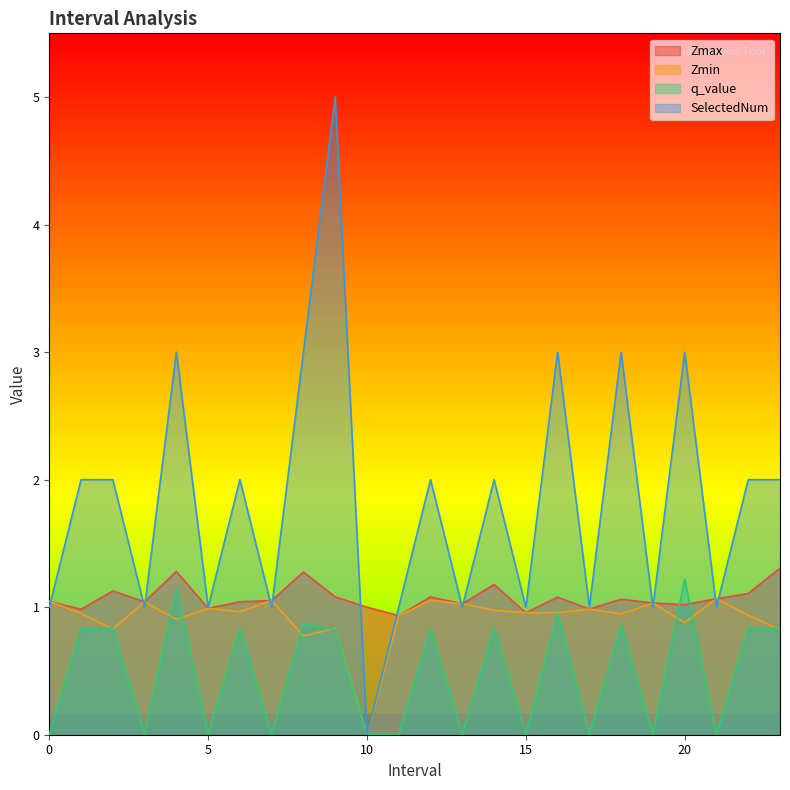

Is it true that Zmin equals 1.0 at 3.0?

True